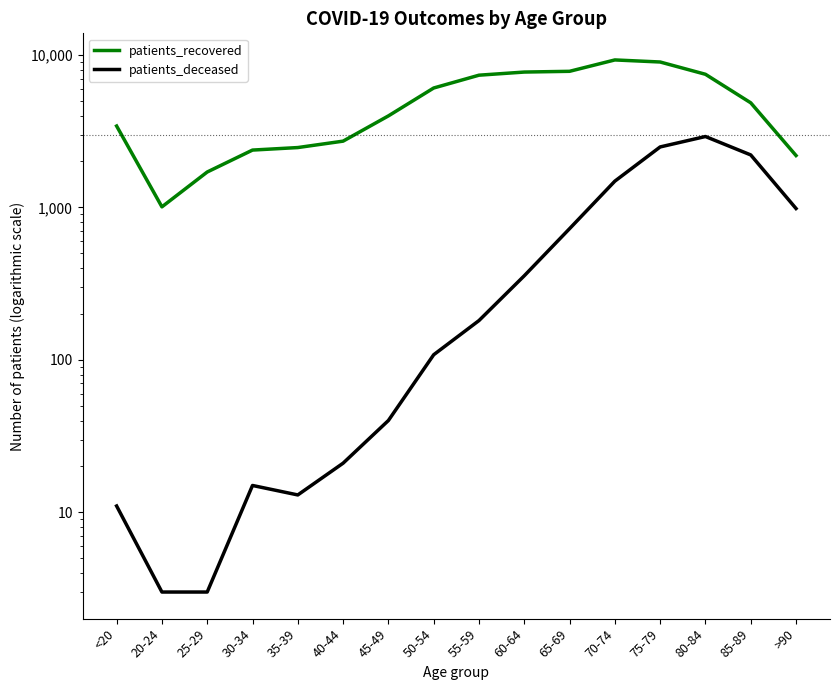

Is it true that patients_recovered equals 7362 at 55-59?

True